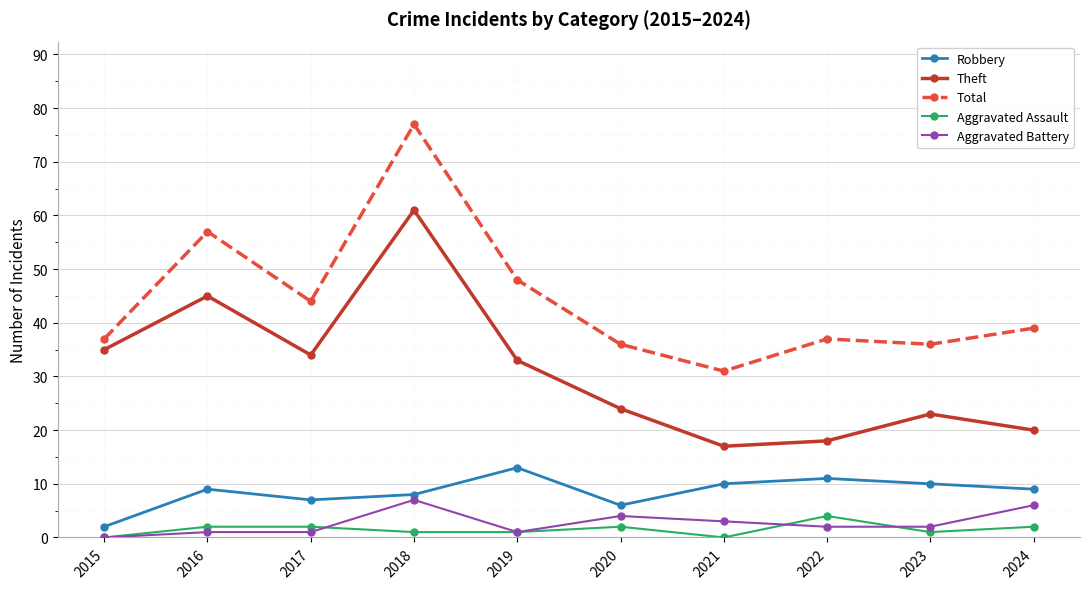

Is it true that Theft equals 19 at 2017?

False